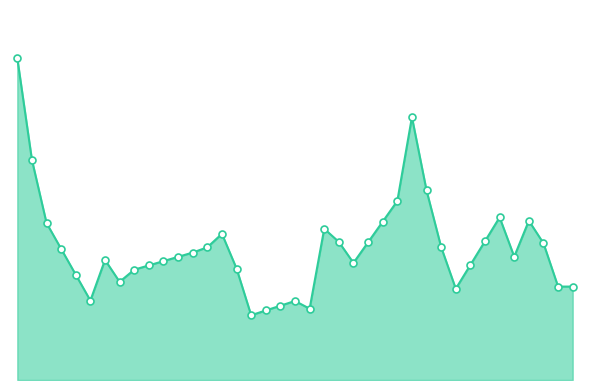

Is this an area chart (filled region under the line)?

Yes